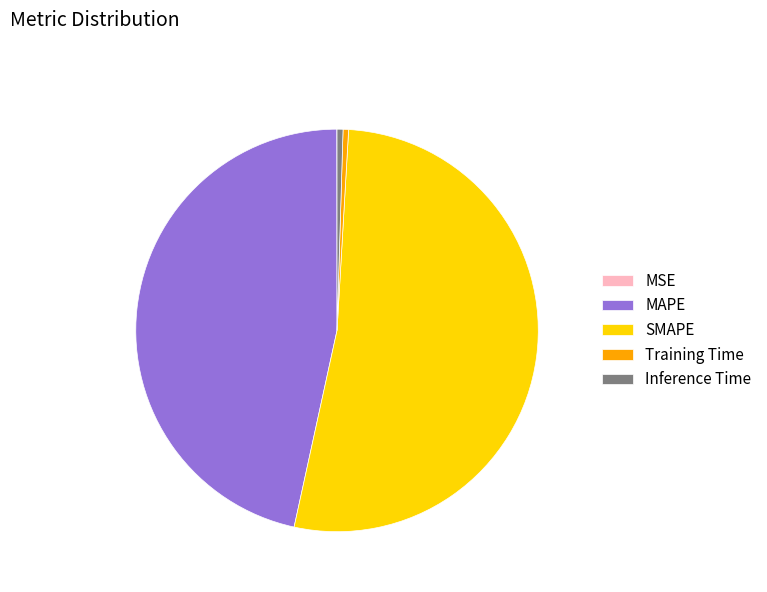

Combined, do Inference Time and Training Time account for over 50%?

No